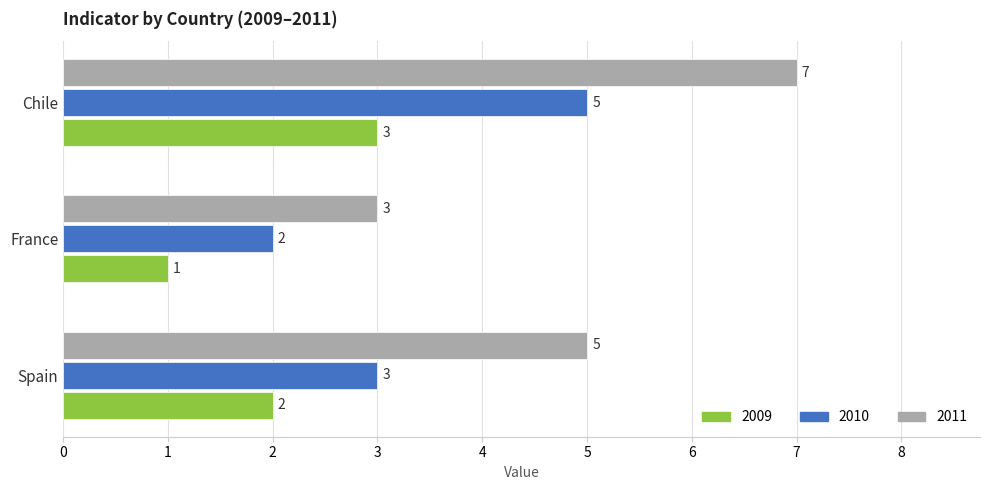

What is the difference between the maximum and minimum values in the 2010 series?

3